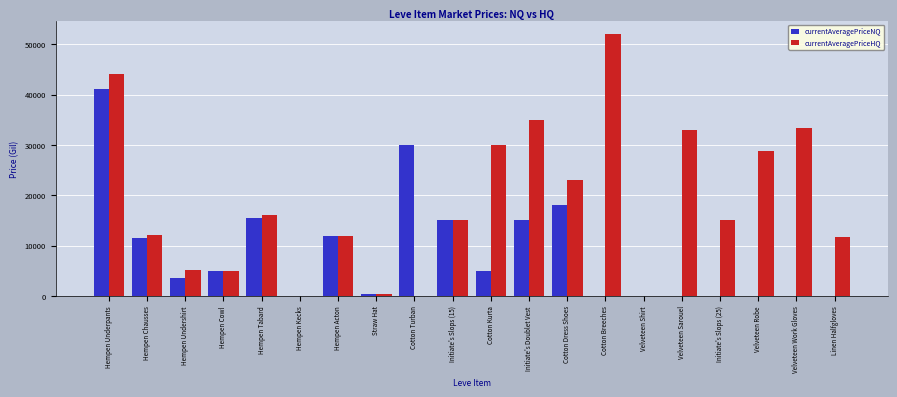

What is the sum of all currentAveragePriceHQ values?

371117.5